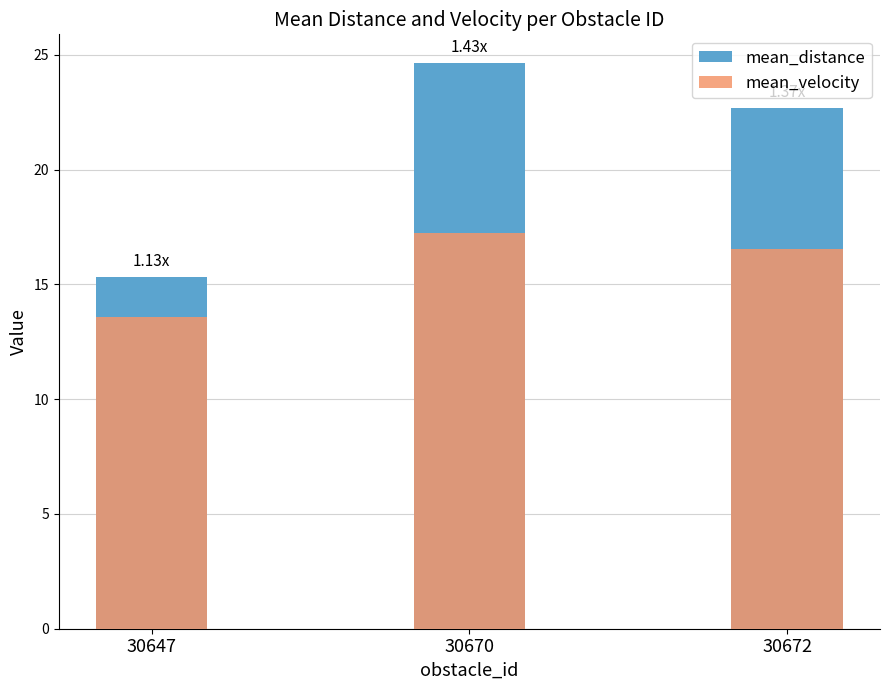

List the labels in order of mean_velocity value, largest first.

30670, 30672, 30647